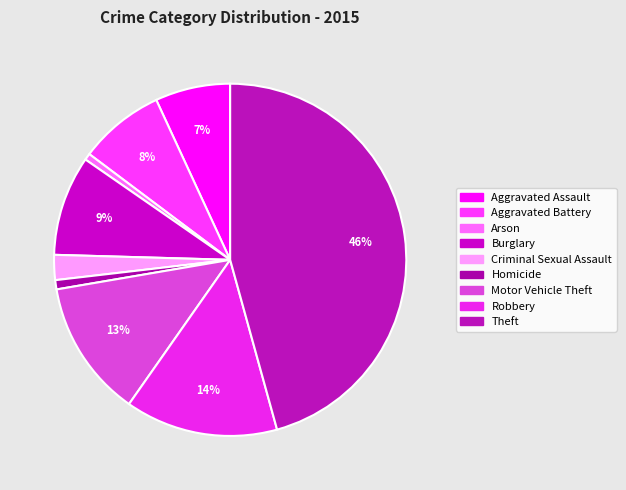

Does Motor Vehicle Theft represent more than half of the total?

No